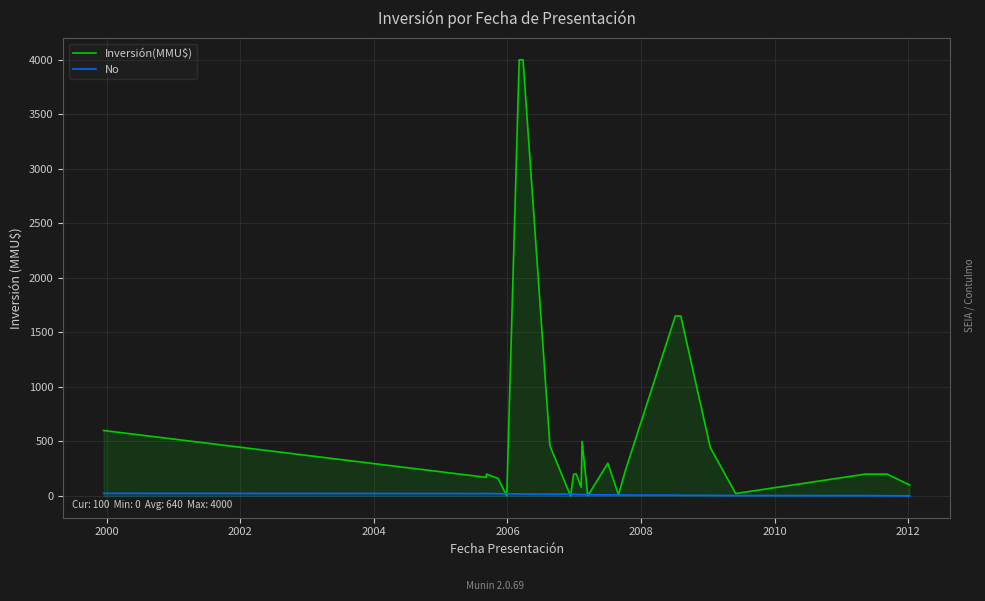

How many values in the No series exceed 13?

11